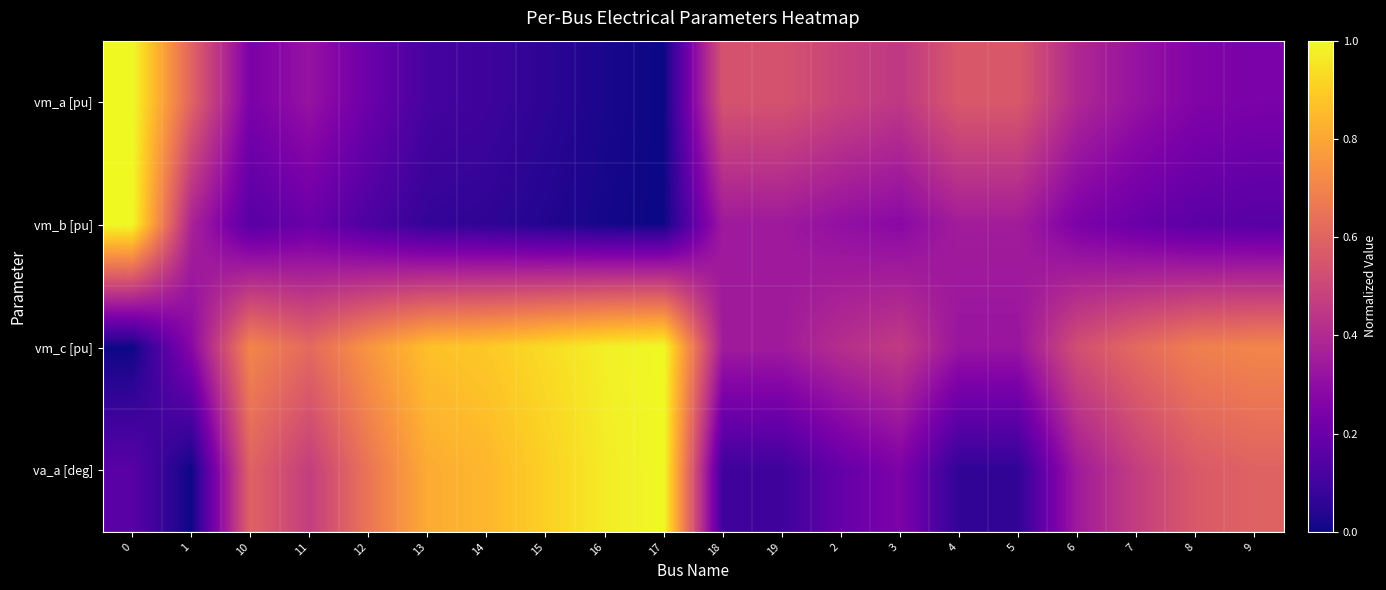

Which series has the largest total across all categories?

vm_c [pu]